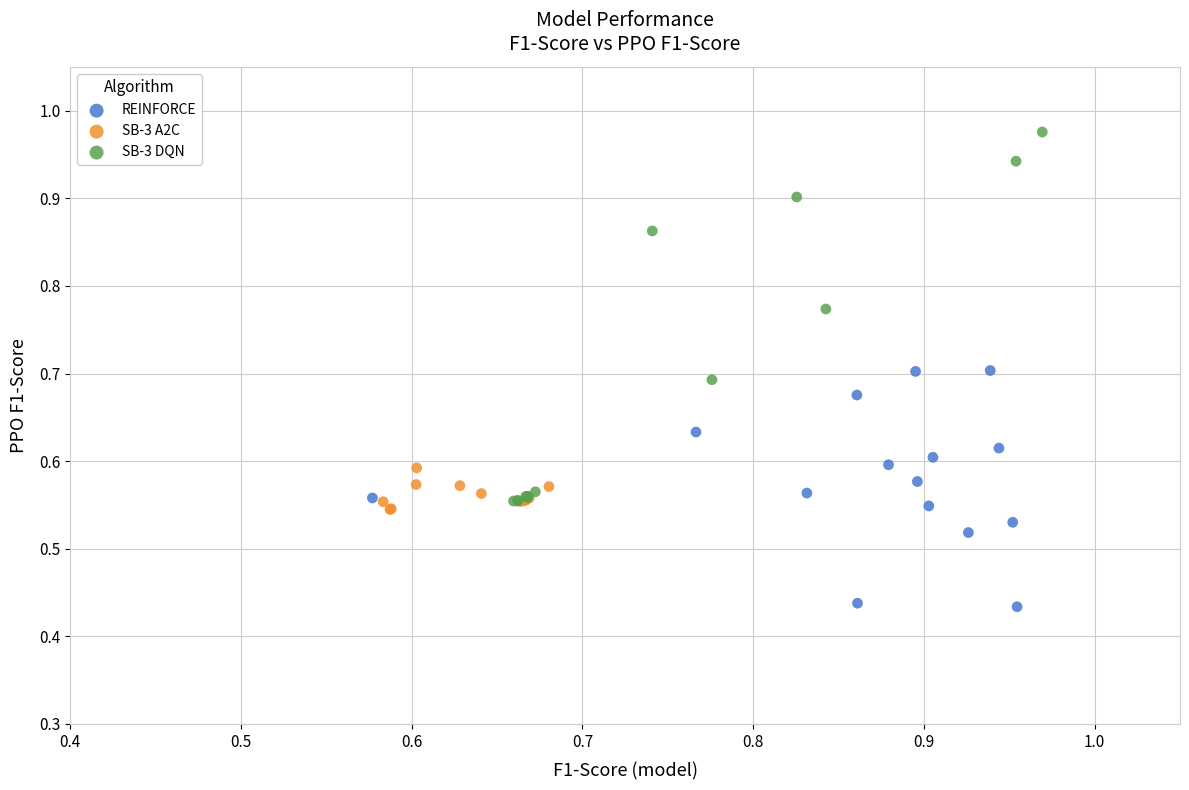

Which series contains the lowest Y value?

REINFORCE